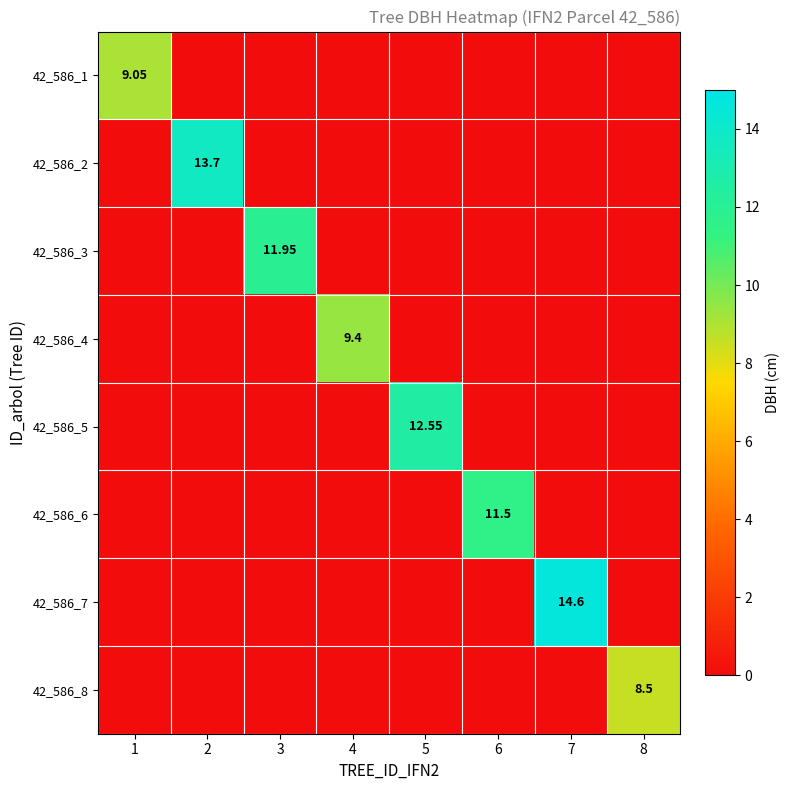

How many categories are shown in the chart?

8